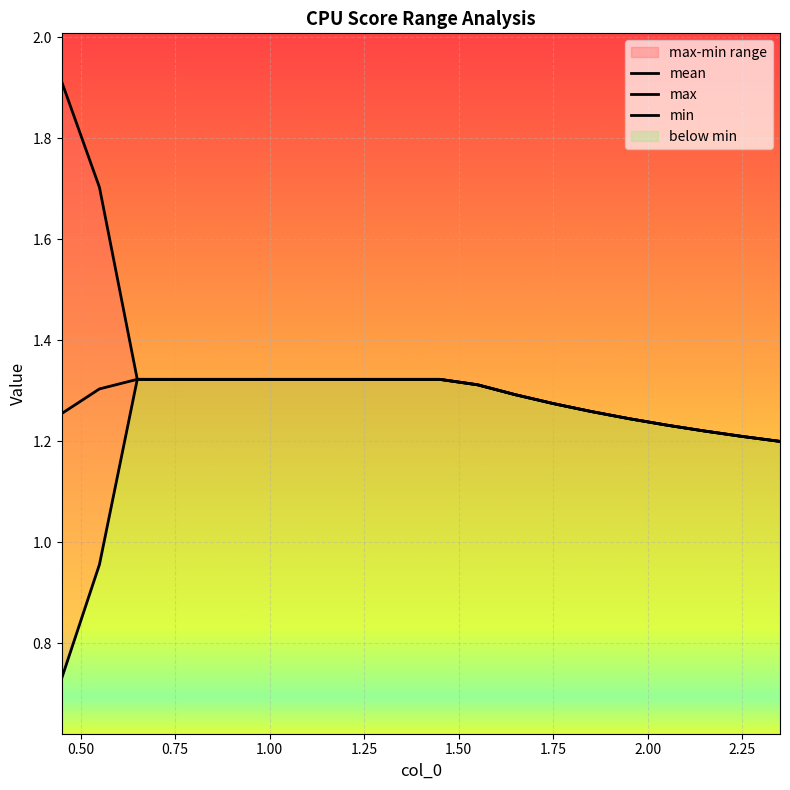

Which series changed the most between 0.75 and 1.75?

max